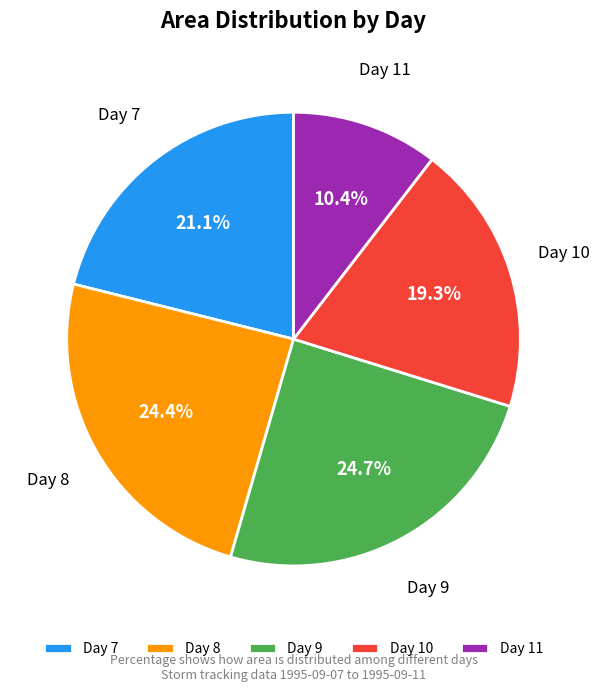

What is the smallest slice in the pie chart?

Day 11